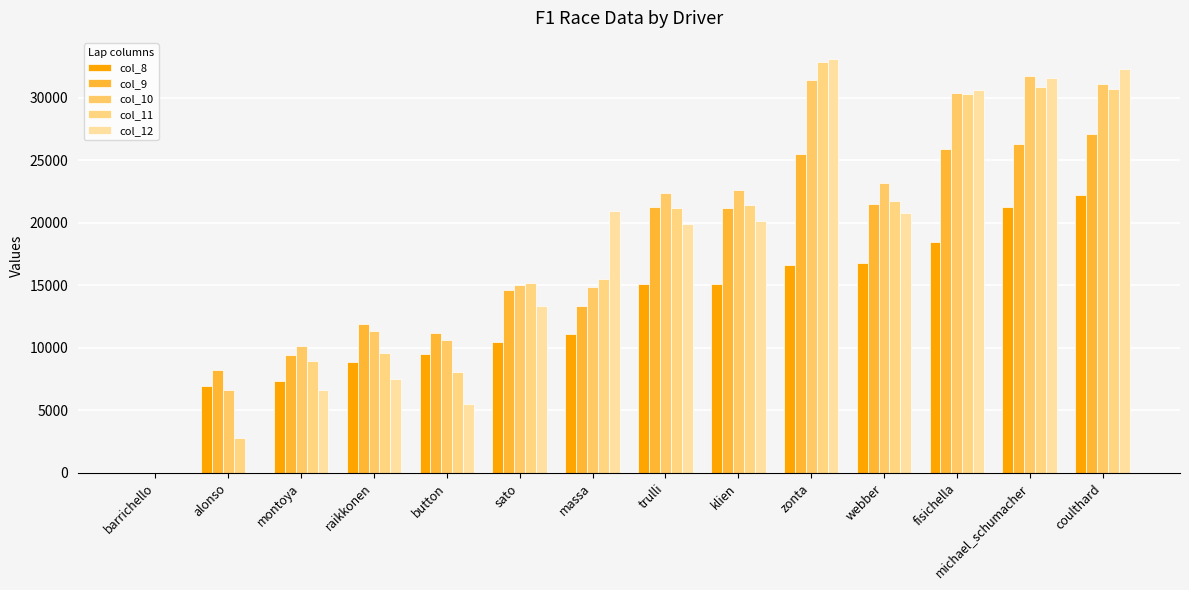

At which label does col_12 first exceed 20111?

massa